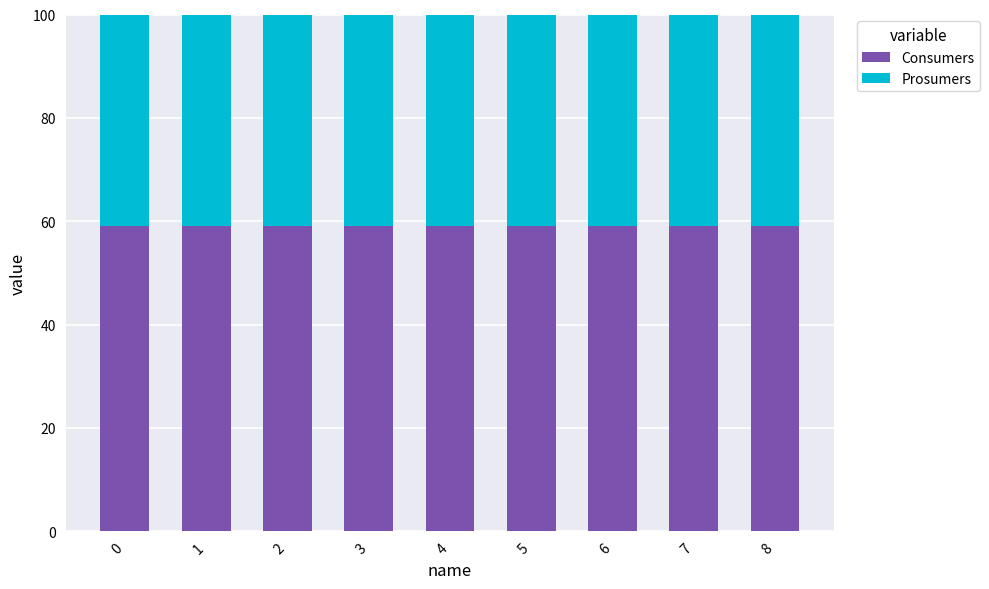

The Consumers series shows 85.8 at 0. True or false?

False